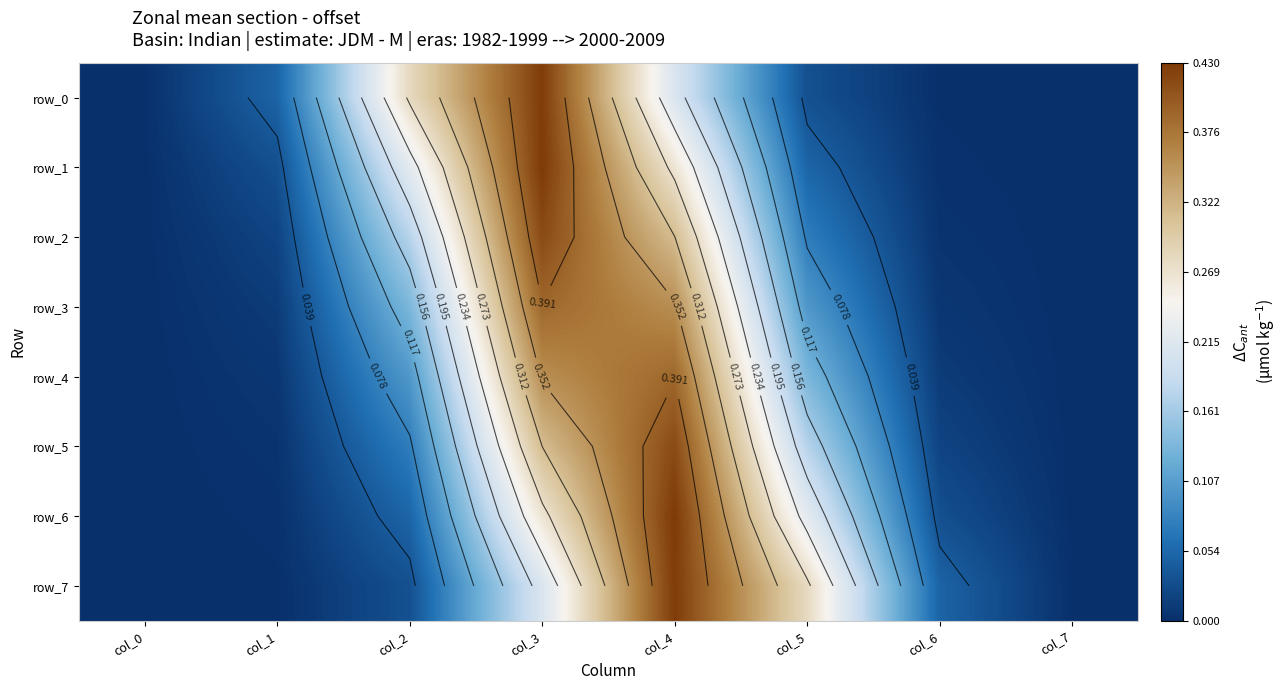

The value of row_5 at col_1 is 0.0. True or false?

True